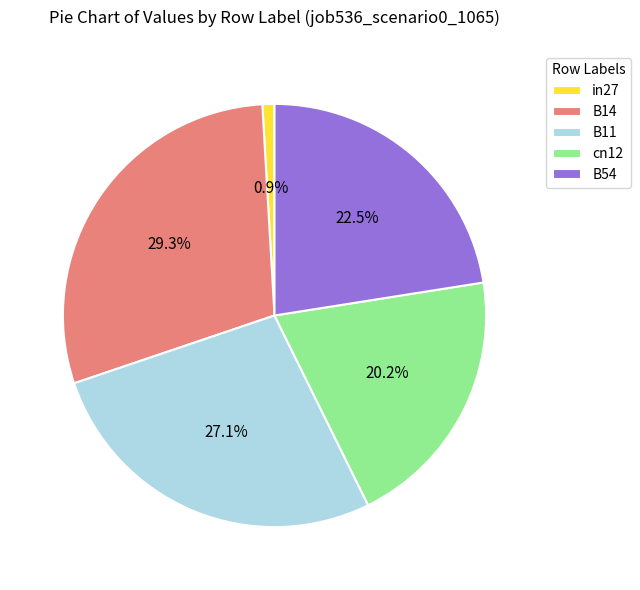

Which has a higher value, B11 or B54?

B11